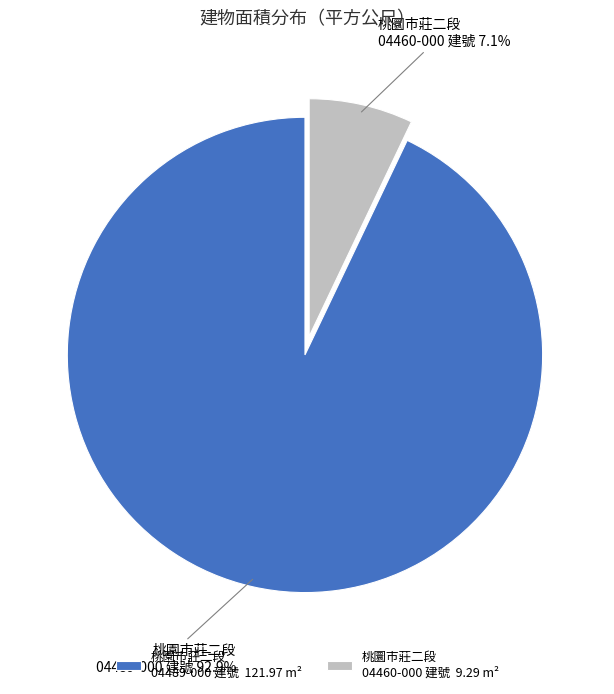

How many segments does this pie chart have?

2